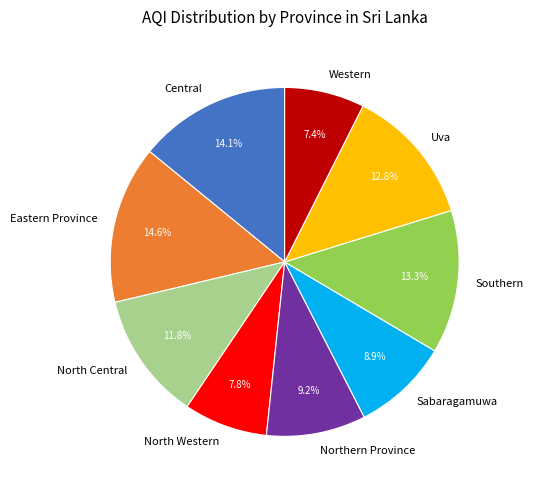

Count the number of slices in the pie.

9